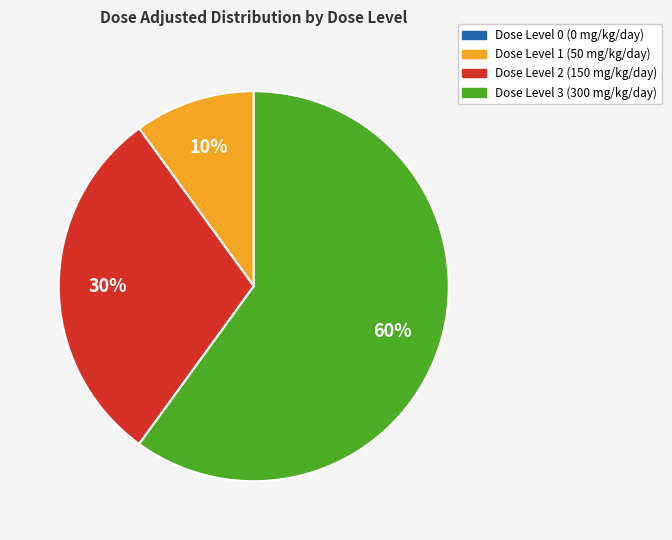

Which category has the biggest portion of the pie?

Dose Level 3 (300 mg/kg/day)